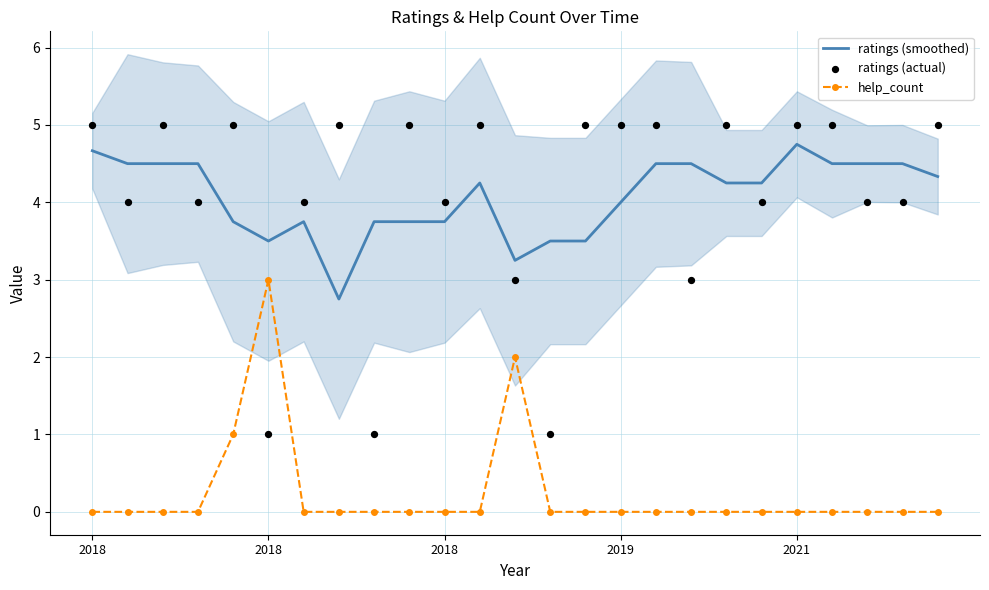

Which series reaches the maximum Y coordinate?

ratings (actual)